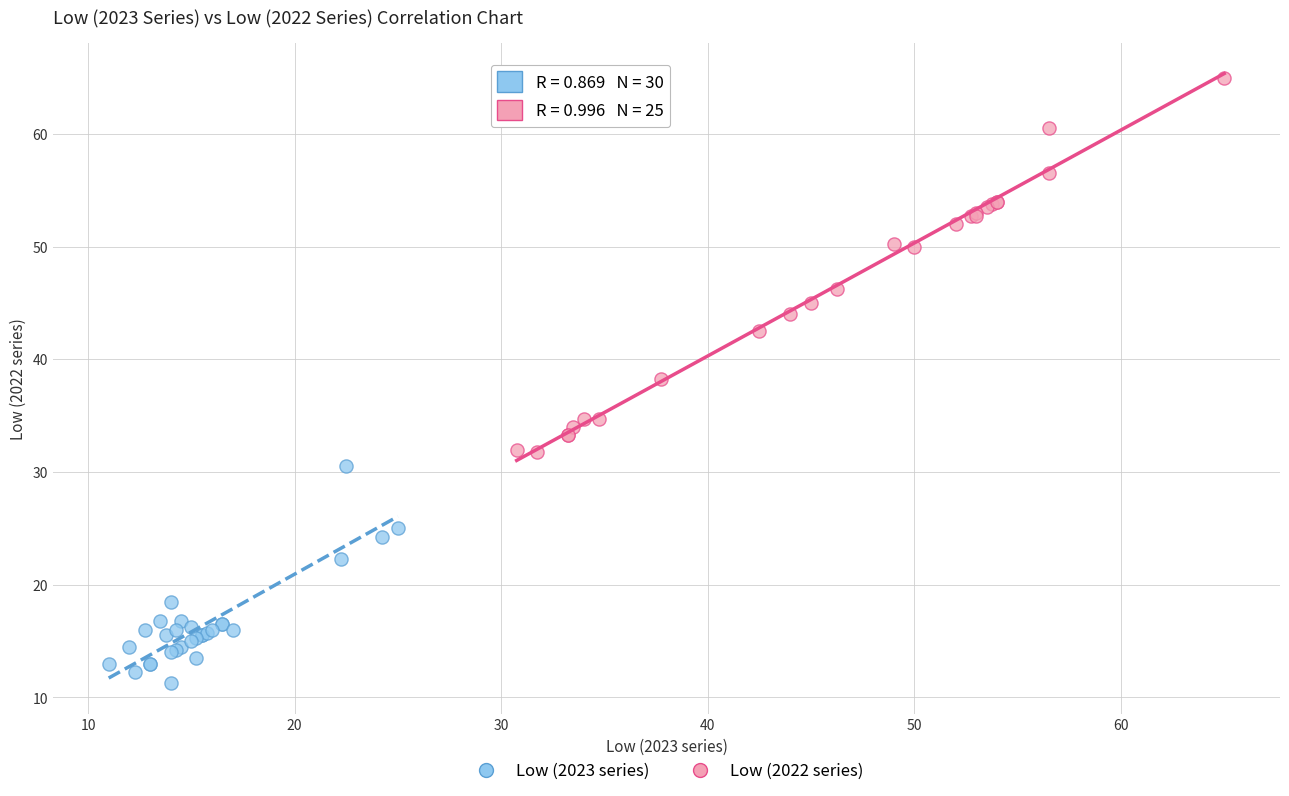

Which series has the largest Y range (max minus min)?

Low (2022 series)